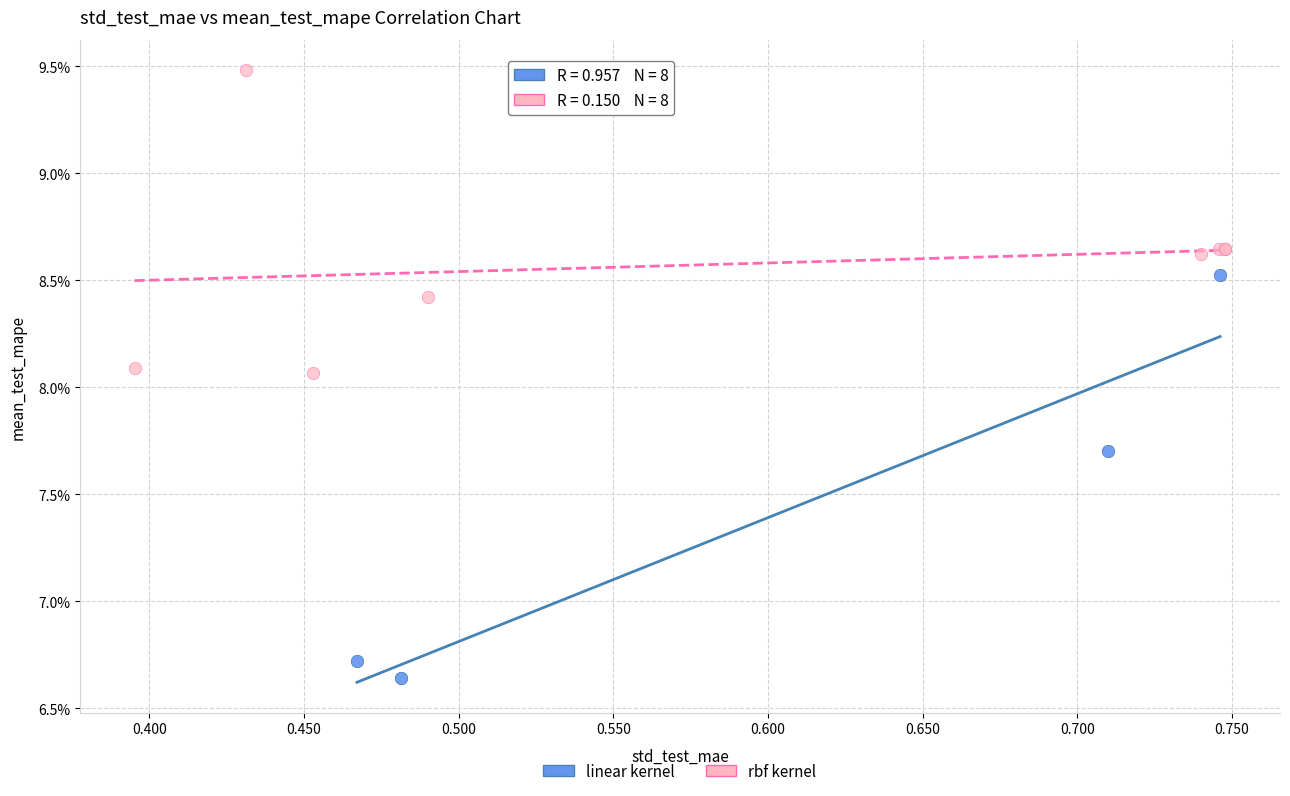

Which series reaches the maximum Y coordinate?

rbf kernel